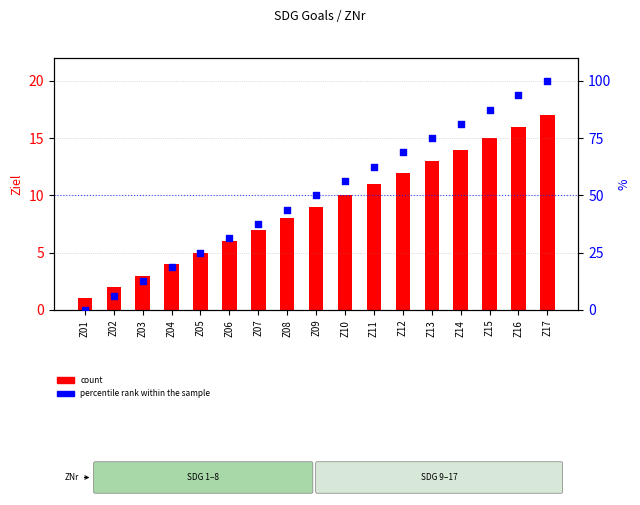

Is the value of count at Z01 greater than the value of percentile rank within the sample at Z17?

No